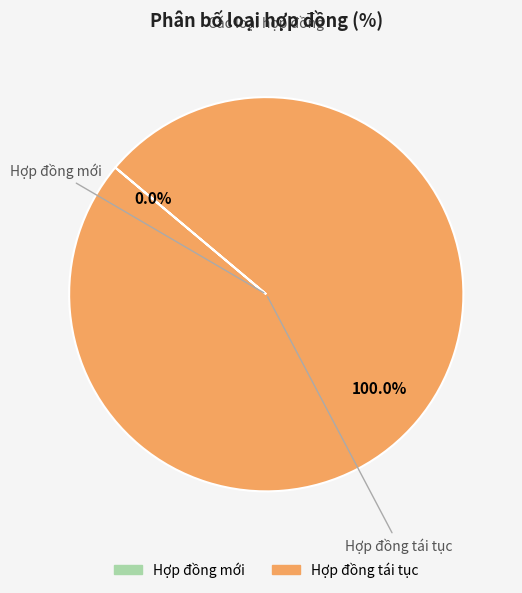

Between Hợp đồng tái tục and Hợp đồng mới, which is larger?

Hợp đồng tái tục